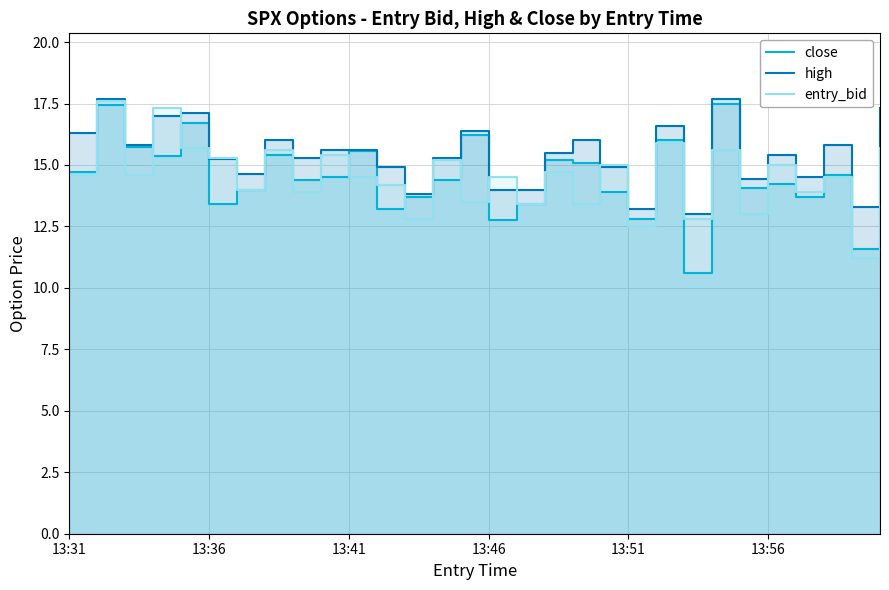

What are all the series names shown in the legend?

close, high, entry_bid